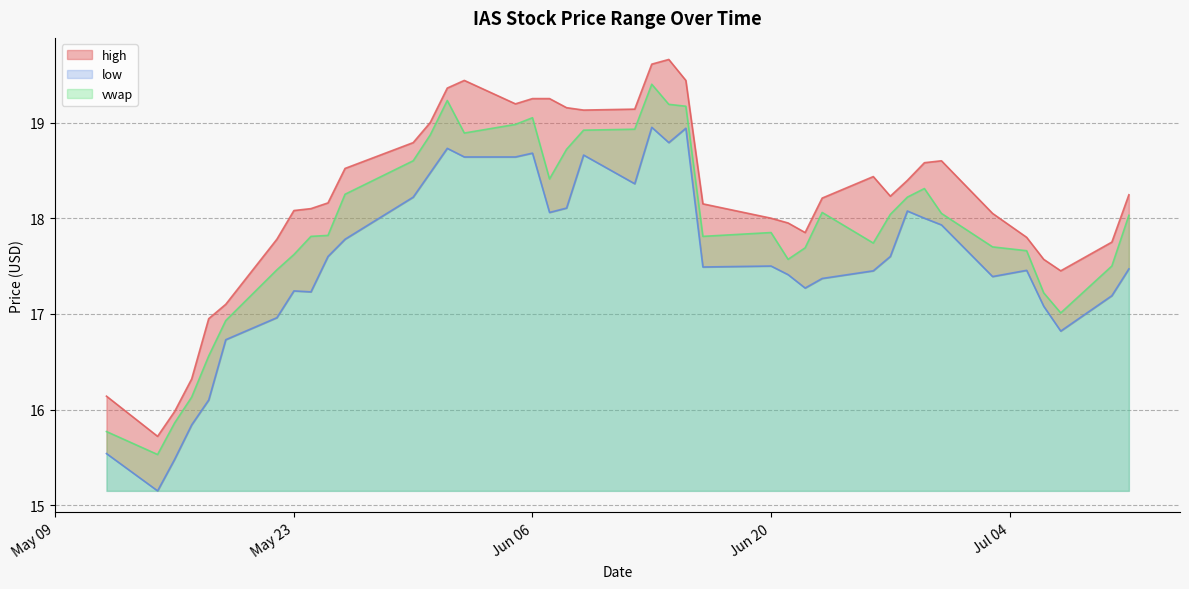

Reading left to right, transcribe all the data shown in this chart.

high: 2023-07-11=18.2	2023-07-10=17.8	2023-07-07=17.4	2023-07-06=17.6	2023-07-05=17.8	2023-07-03=18.1	2023-06-30=18.6	2023-06-29=18.6	2023-06-28=18.4	2023-06-27=18.2	2023-06-26=18.4	2023-06-23=18.2	2023-06-22=17.9	2023-06-21=17.9	2023-06-20=18.0	2023-06-16=18.1	2023-06-15=19.4	2023-06-14=19.7	2023-06-13=19.6	2023-06-12=19.1	2023-06-09=19.1	2023-06-08=19.2	2023-06-07=19.2	2023-06-06=19.2	2023-06-05=19.2	2023-06-02=19.4	2023-06-01=19.4	2023-05-31=19.0	2023-05-30=18.8	2023-05-26=18.5	2023-05-25=18.2	2023-05-24=18.1	2023-05-23=18.1	2023-05-22=17.8	2023-05-19=17.1	2023-05-18=16.9	2023-05-17=16.3	2023-05-16=16.0	2023-05-15=15.7	2023-05-12=16.1
low: 2023-07-11=17.5	2023-07-10=17.2	2023-07-07=16.8	2023-07-06=17.1	2023-07-05=17.5	2023-07-03=17.4	2023-06-30=17.9	2023-06-29=18.0	2023-06-28=18.1	2023-06-27=17.6	2023-06-26=17.4	2023-06-23=17.4	2023-06-22=17.3	2023-06-21=17.4	2023-06-20=17.5	2023-06-16=17.5	2023-06-15=18.9	2023-06-14=18.8	2023-06-13=18.9	2023-06-12=18.4	2023-06-09=18.7	2023-06-08=18.1	2023-06-07=18.1	2023-06-06=18.7	2023-06-05=18.6	2023-06-02=18.6	2023-06-01=18.7	2023-05-31=18.5	2023-05-30=18.2	2023-05-26=17.8	2023-05-25=17.6	2023-05-24=17.2	2023-05-23=17.2	2023-05-22=17.0	2023-05-19=16.7	2023-05-18=16.1	2023-05-17=15.8	2023-05-16=15.5	2023-05-15=15.2	2023-05-12=15.5
vwap: 2023-07-11=18.0	2023-07-10=17.5	2023-07-07=17.0	2023-07-06=17.2	2023-07-05=17.7	2023-07-03=17.7	2023-06-30=18.1	2023-06-29=18.3	2023-06-28=18.2	2023-06-27=18.0	2023-06-26=17.7	2023-06-23=18.1	2023-06-22=17.7	2023-06-21=17.6	2023-06-20=17.9	2023-06-16=17.8	2023-06-15=19.2	2023-06-14=19.2	2023-06-13=19.4	2023-06-12=18.9	2023-06-09=18.9	2023-06-08=18.7	2023-06-07=18.4	2023-06-06=19.1	2023-06-05=19.0	2023-06-02=18.9	2023-06-01=19.2	2023-05-31=18.9	2023-05-30=18.6	2023-05-26=18.2	2023-05-25=17.8	2023-05-24=17.8	2023-05-23=17.6	2023-05-22=17.5	2023-05-19=16.9	2023-05-18=16.6	2023-05-17=16.1	2023-05-16=15.9	2023-05-15=15.5	2023-05-12=15.8